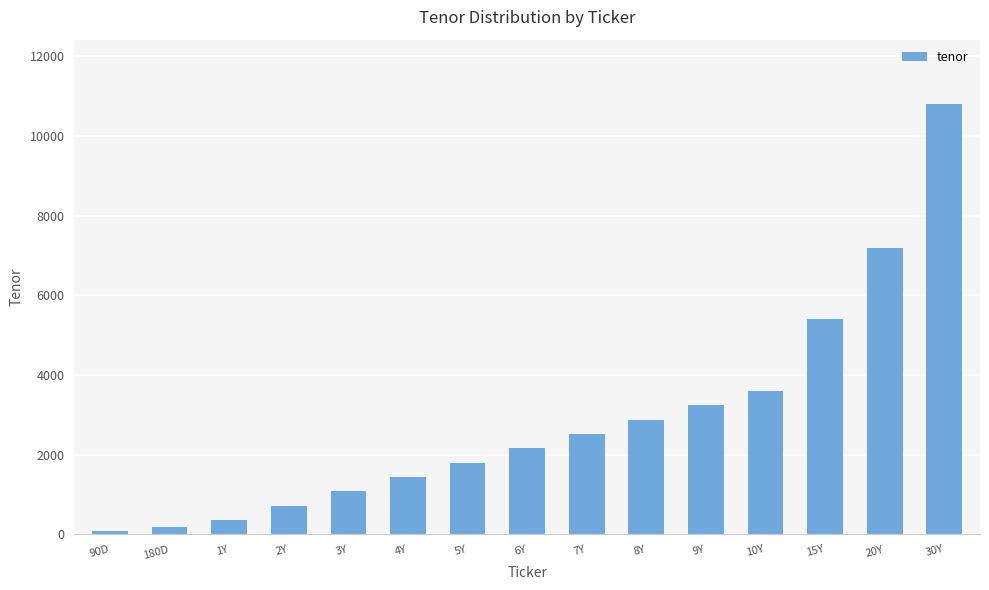

Does the chart contain stacked bars?

No